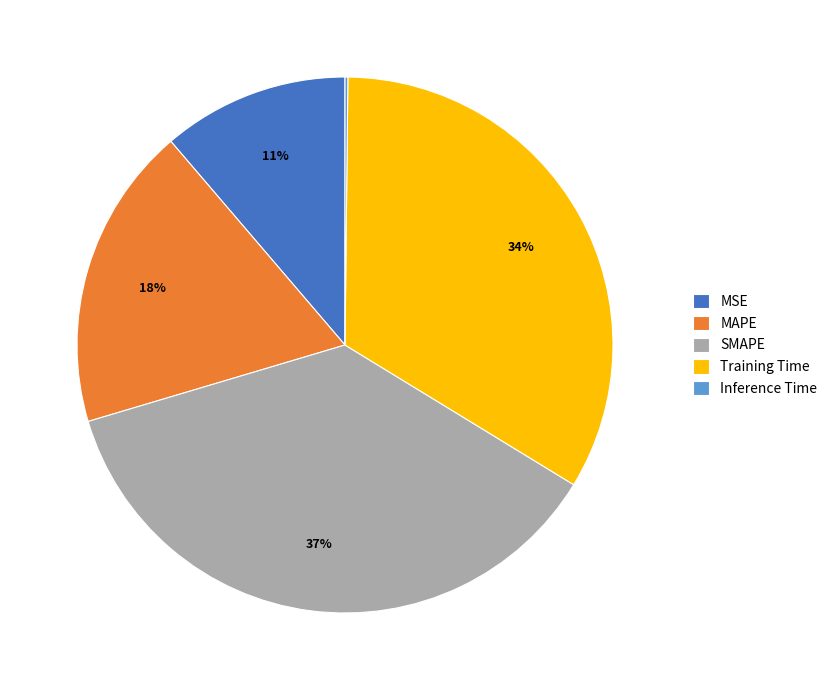

Which has a higher value, SMAPE or MSE?

SMAPE